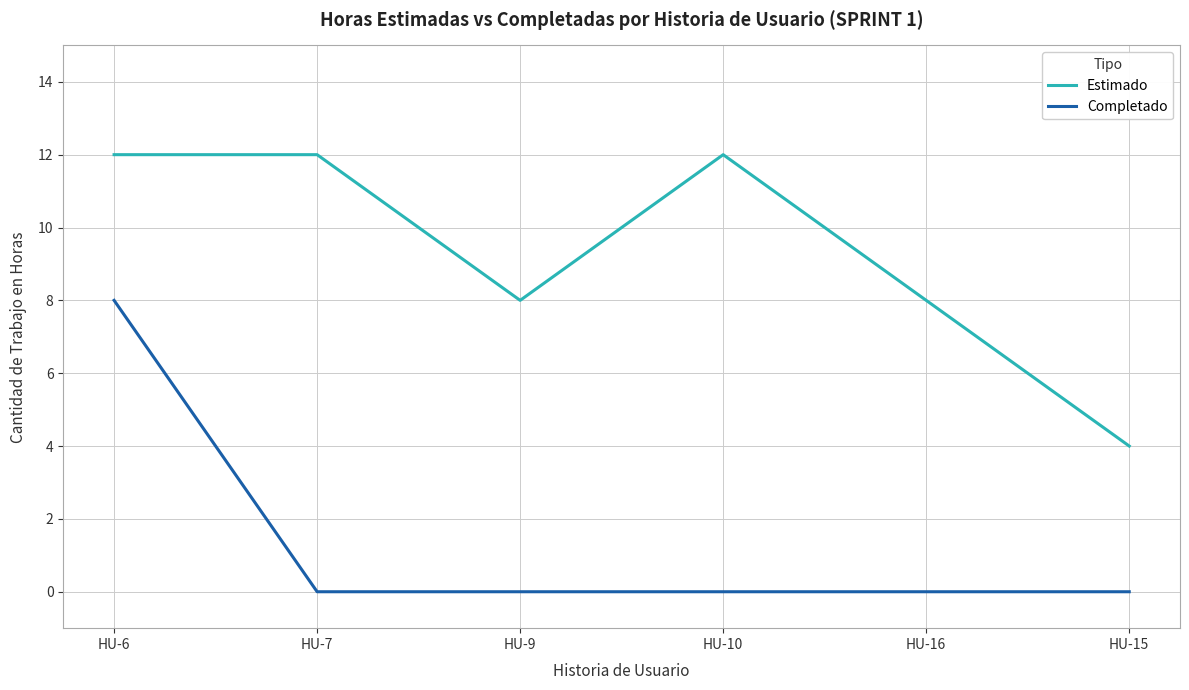

At which label does Estimado reach its minimum?

HU-15